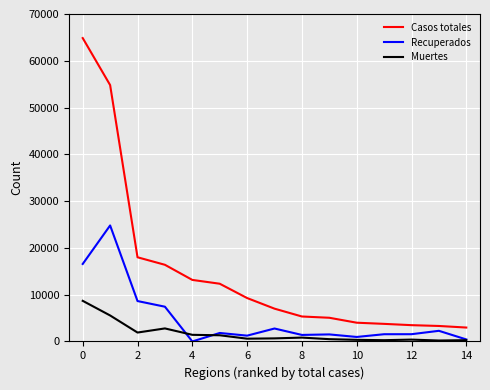

Which series has the largest total across all categories?

Casos totales